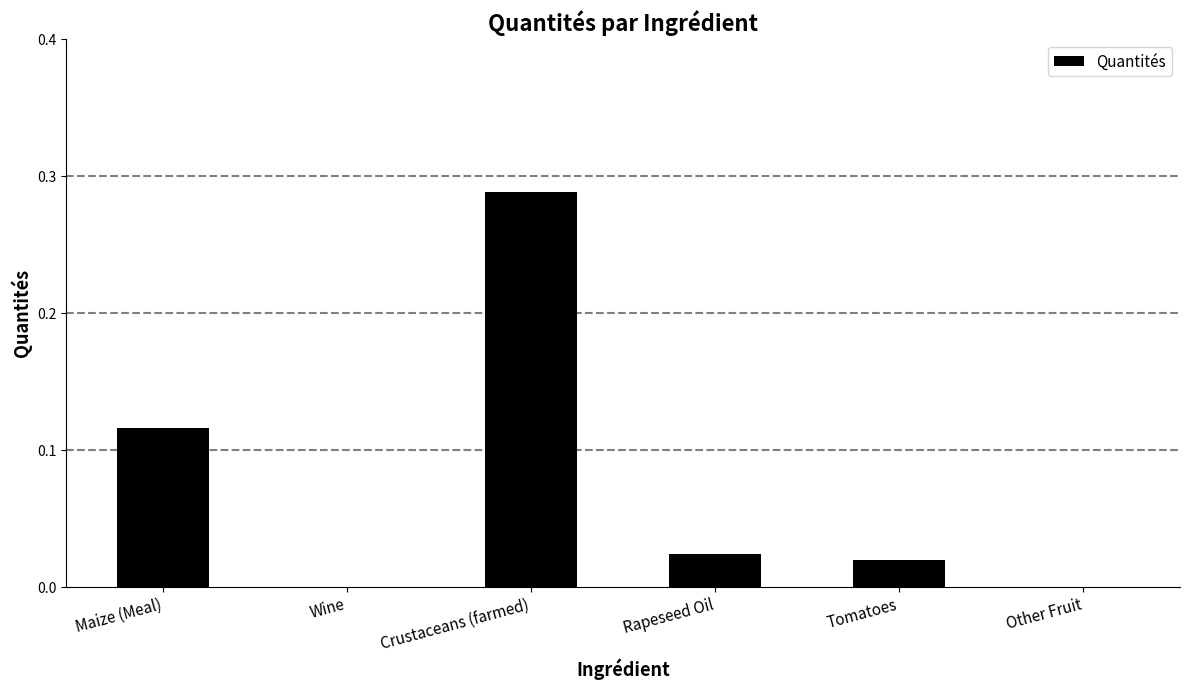

What is the change in value from Wine to Crustaceans (farmed)?

+0.3